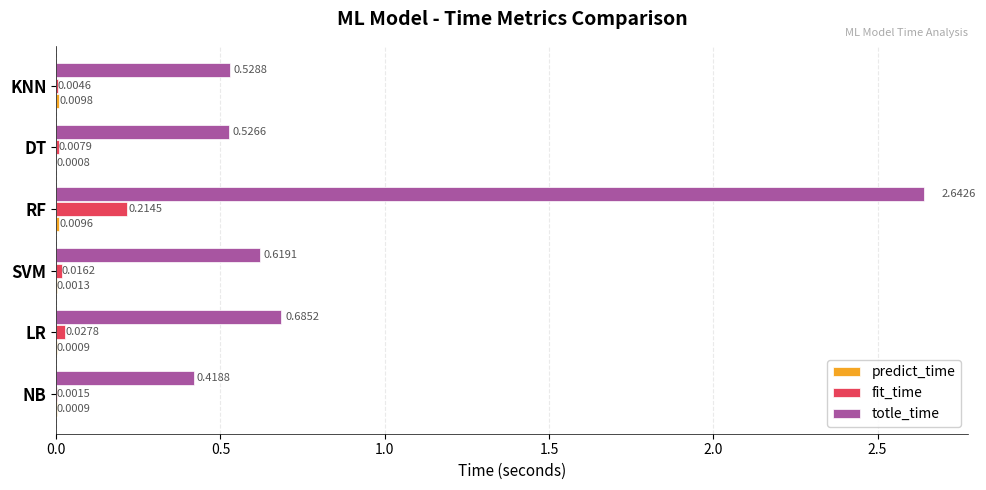

At which label is totle_time closest to 1?

LR